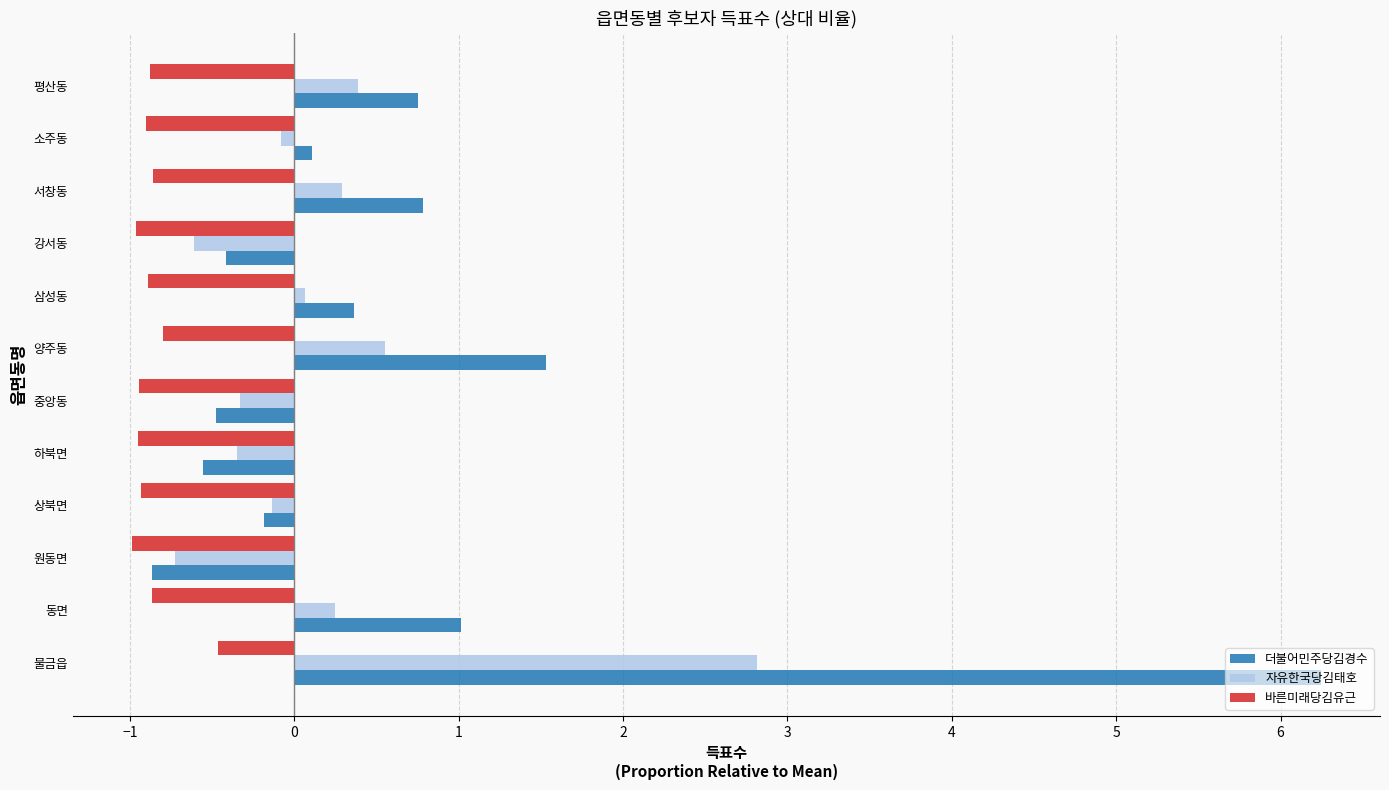

The value of 자유한국당김태호 at 양주동 is 0.6. True or false?

True